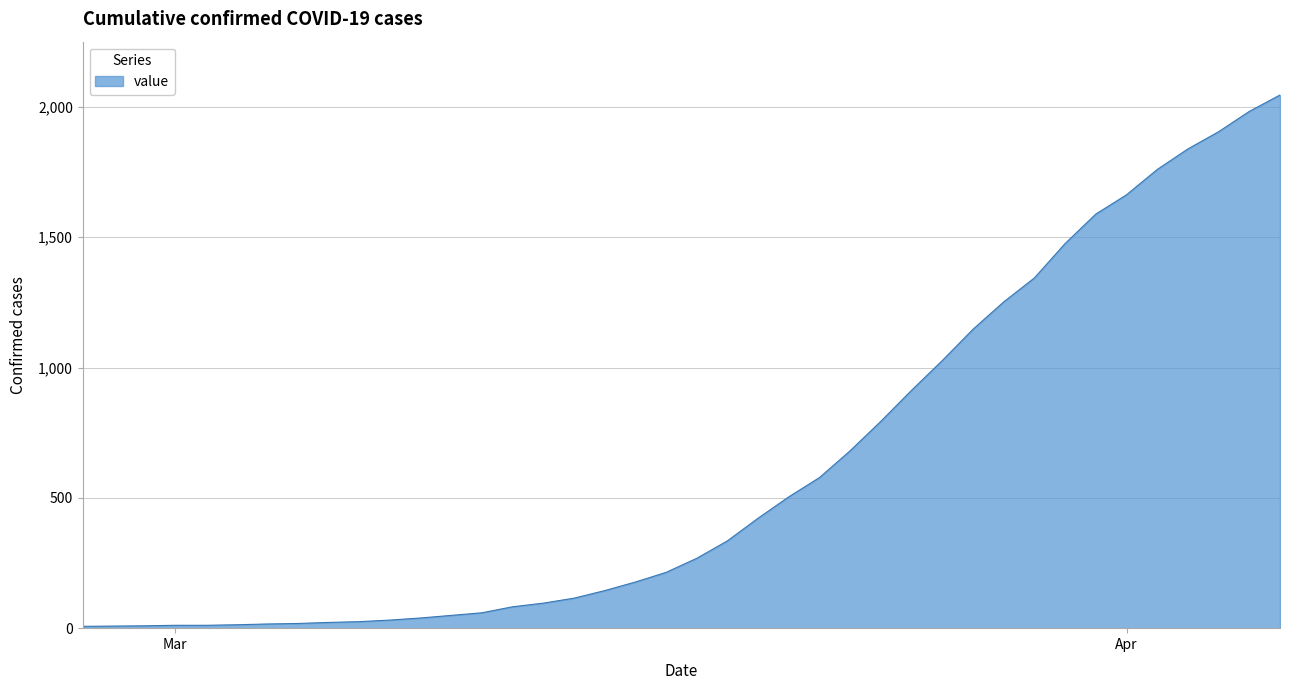

What is the greatest value displayed?

2046